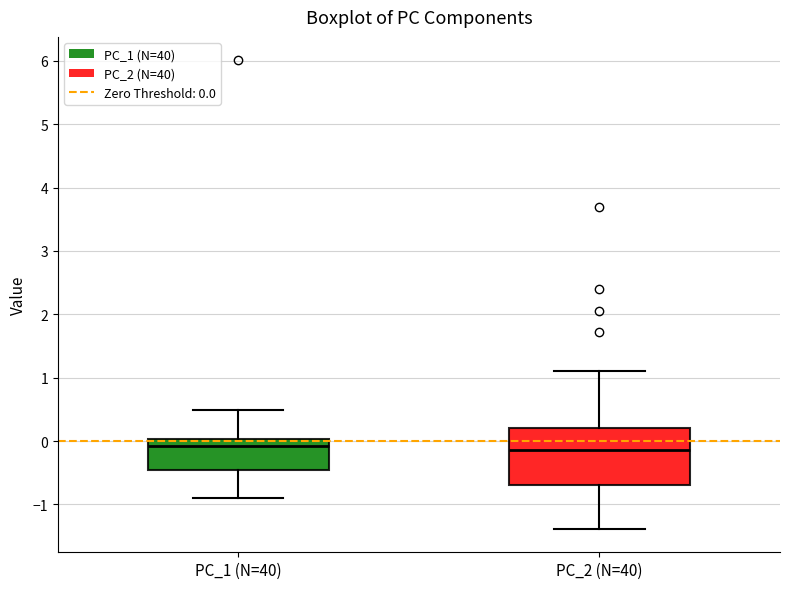

Where is the upper edge of the box for PC_1 (N=40) on the y-axis? The values are not printed on the chart, so give them approximately, as read against the axis.

0.0